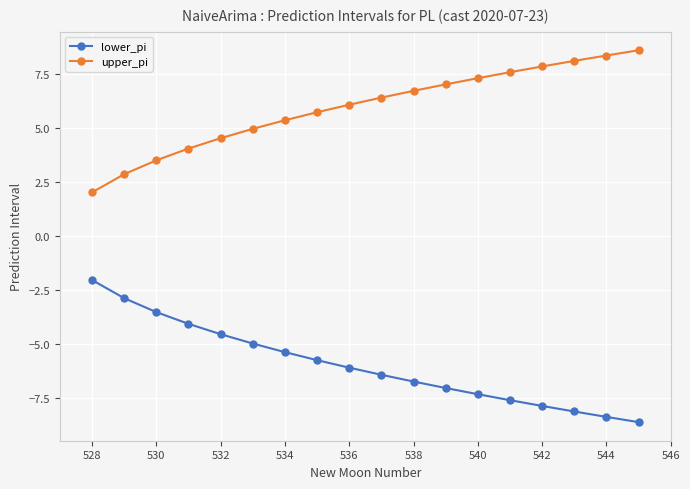

What is the greatest value displayed?

8.6